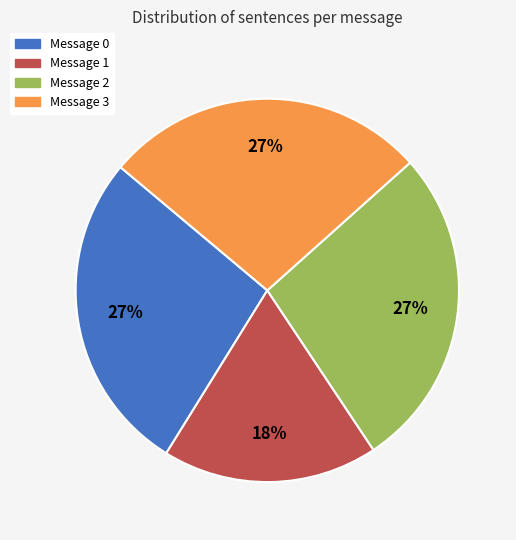

Does Message 2 represent more than half of the total?

No